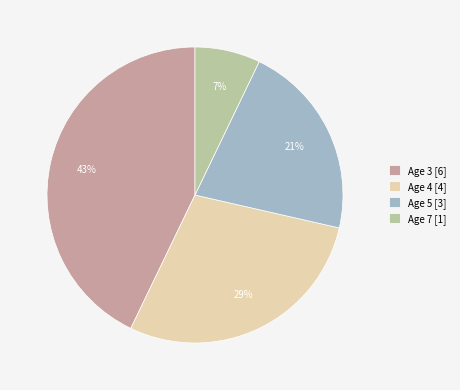

Does Age 7 account for over 50% of the chart?

No